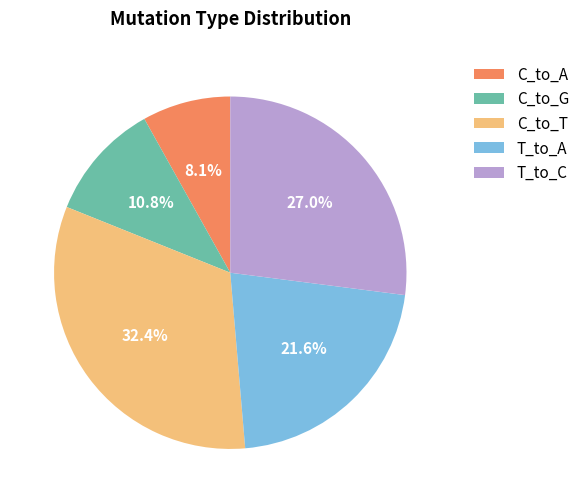

True or false: T_to_C accounts for 27% of the total.

True